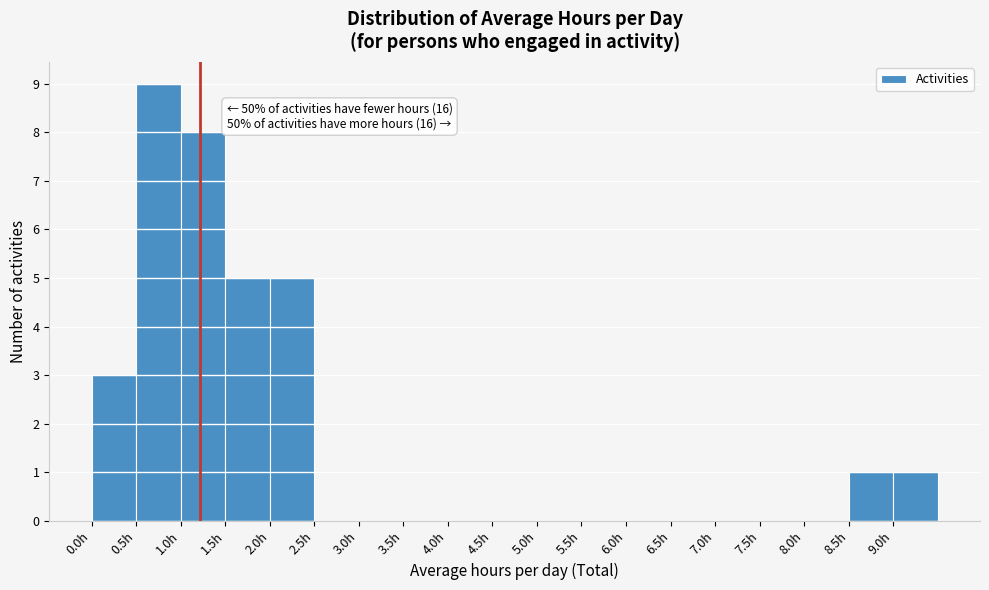

Which range on the x-axis has the tallest bar?

0.5 to 1.0